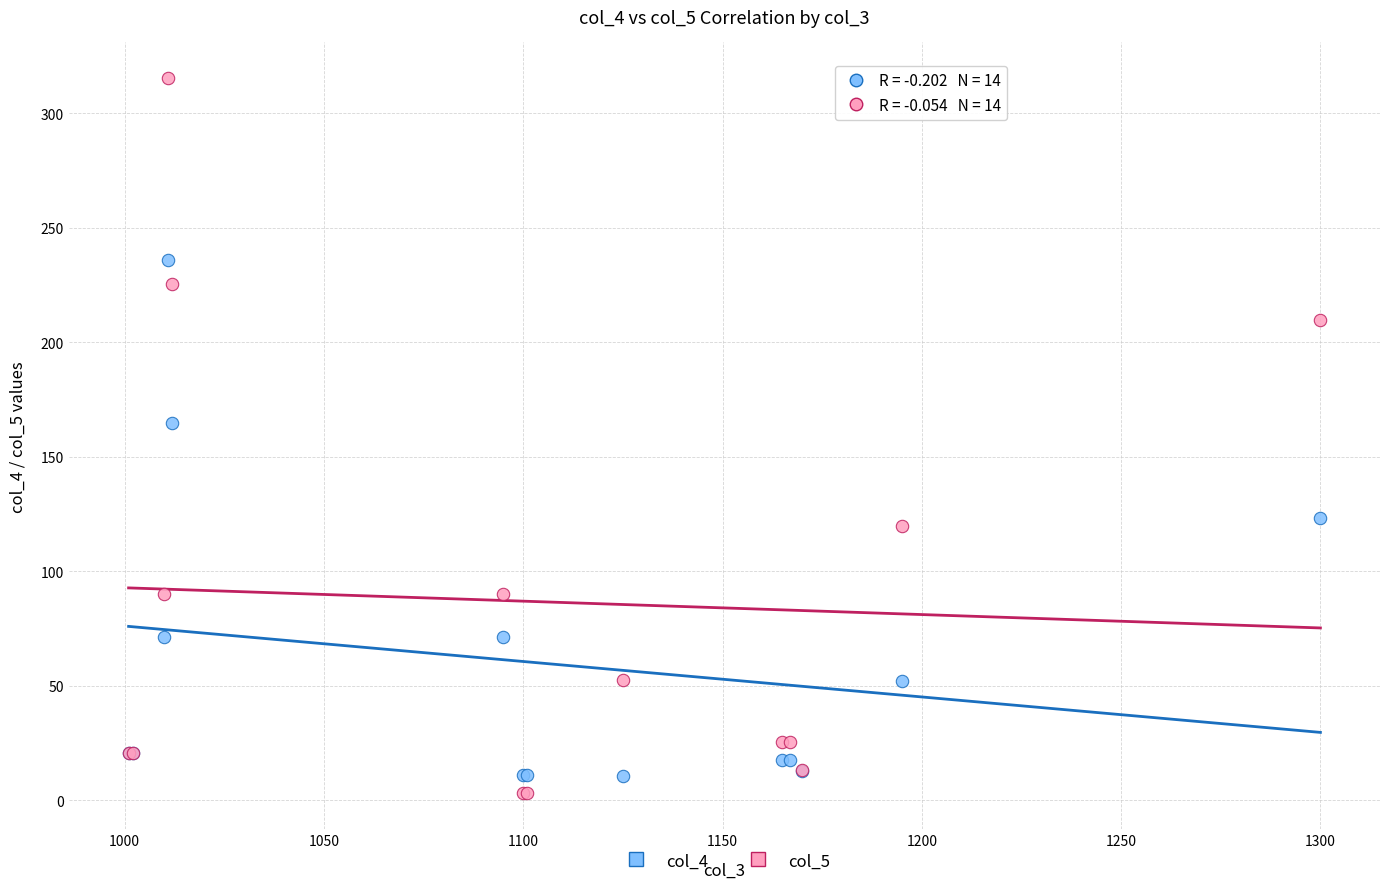

Which series has the largest Y range (max minus min)?

col_5